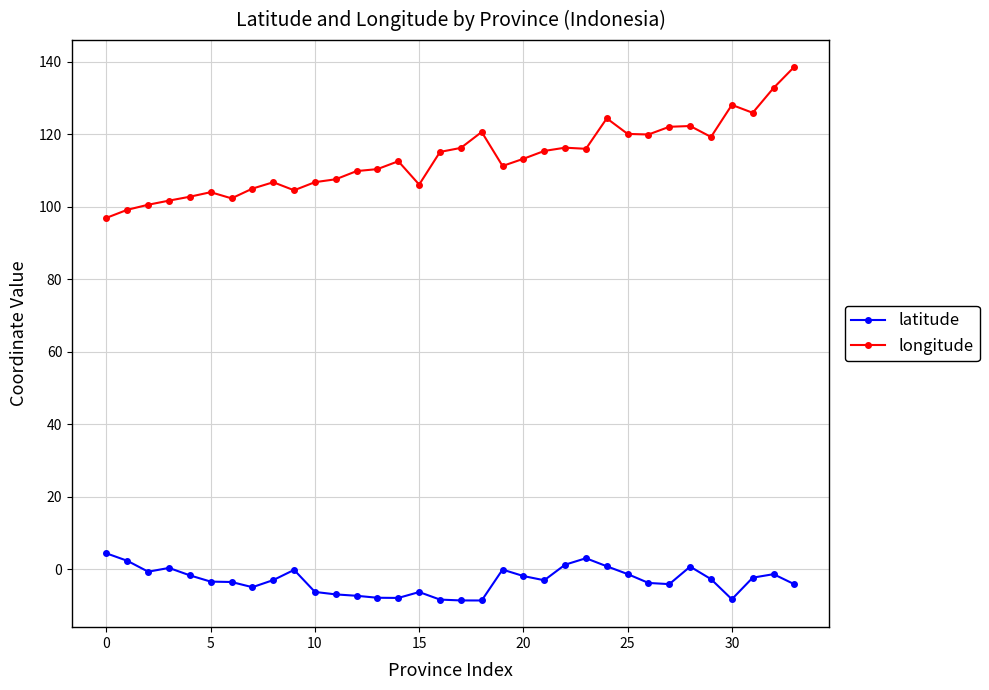

True or false: longitude and latitude intersect in this chart.

False